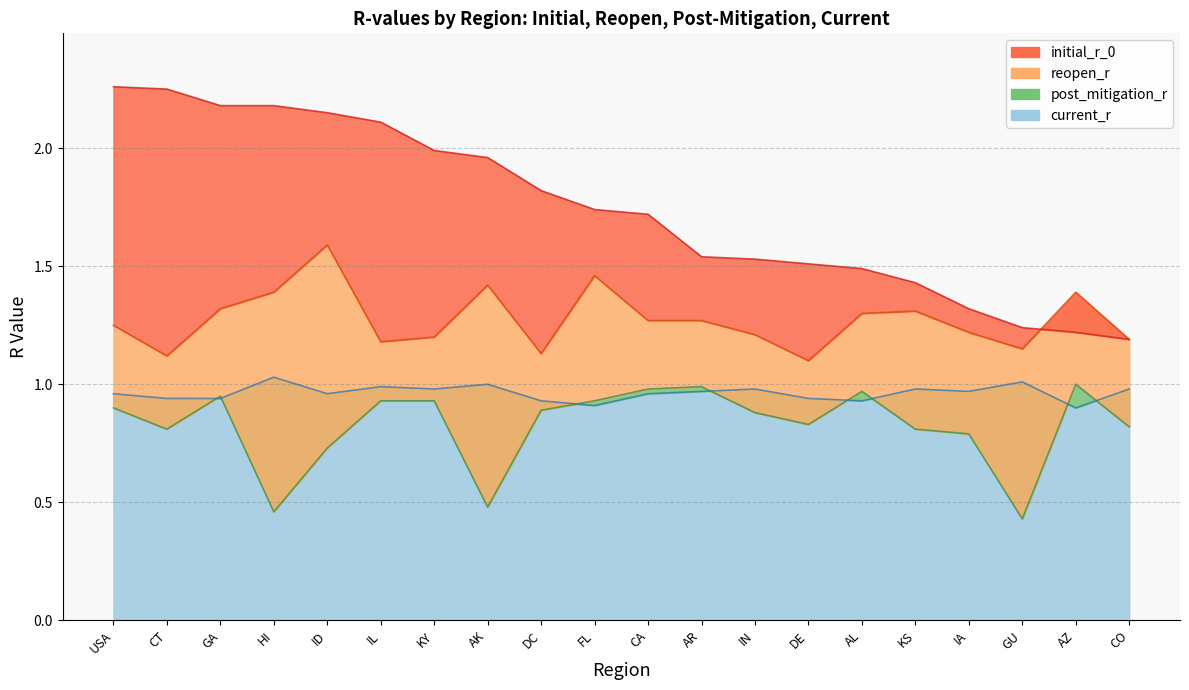

Does the chart have visible grid lines?

Yes